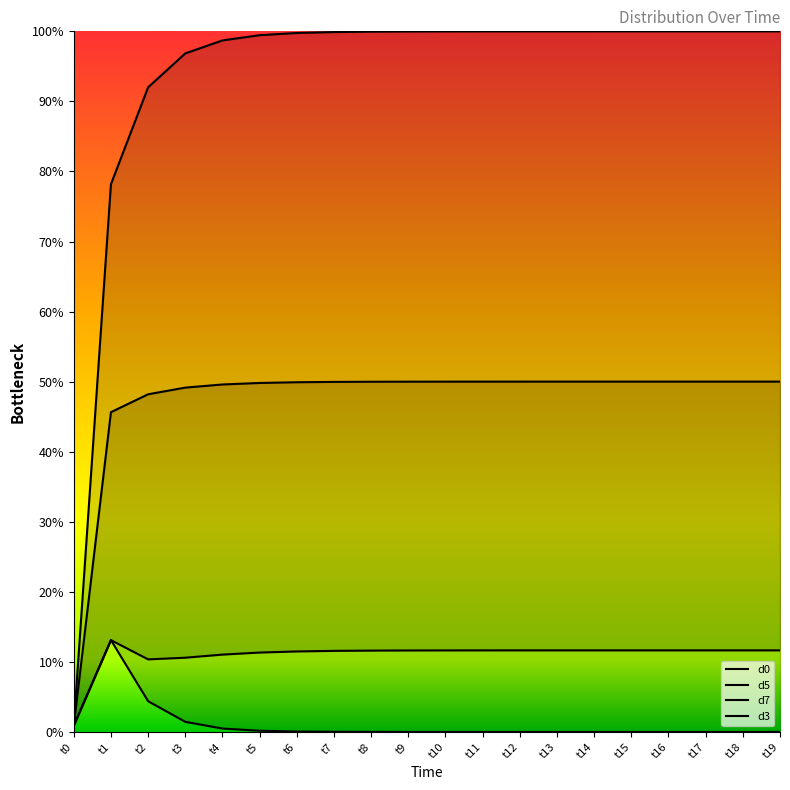

Which series has the largest total across all categories?

d5